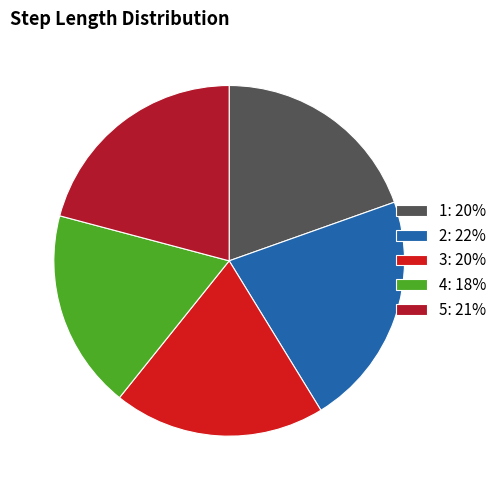

The 1 slice represents 5% of the pie. True or false?

False